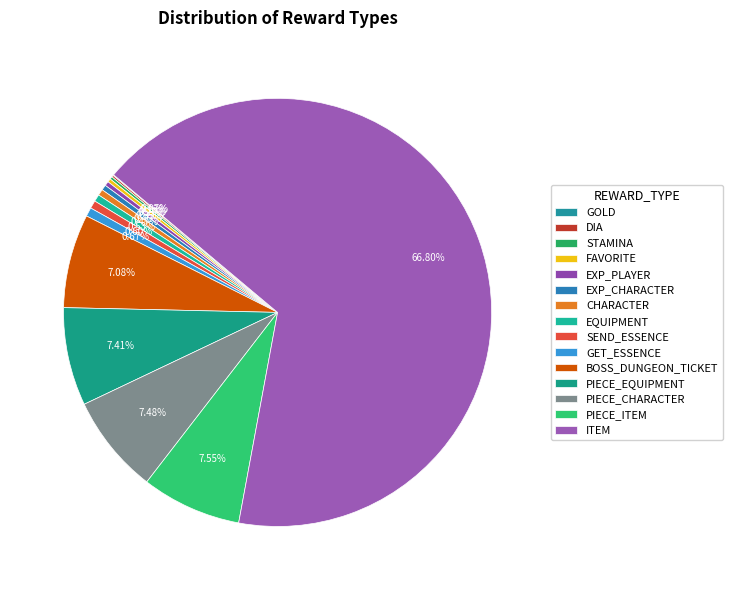

Does ITEM account for over 50% of the chart?

Yes